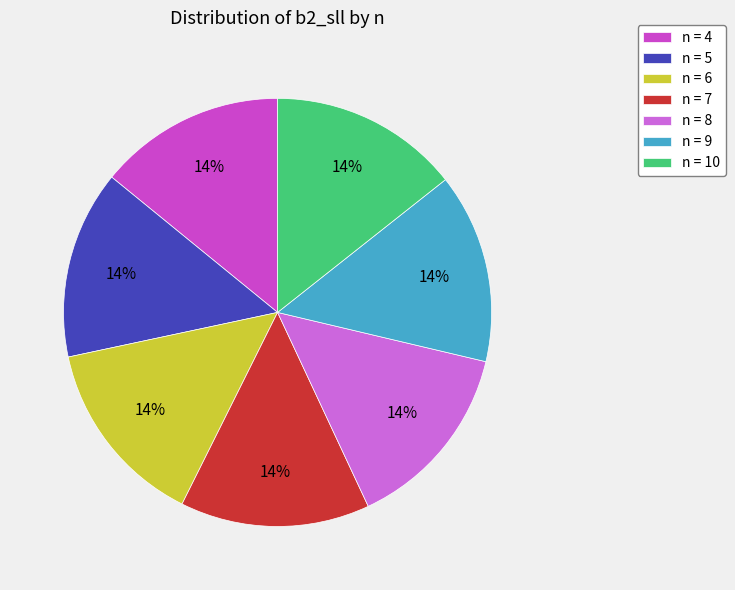

What is the largest slice in the pie chart?

n=10